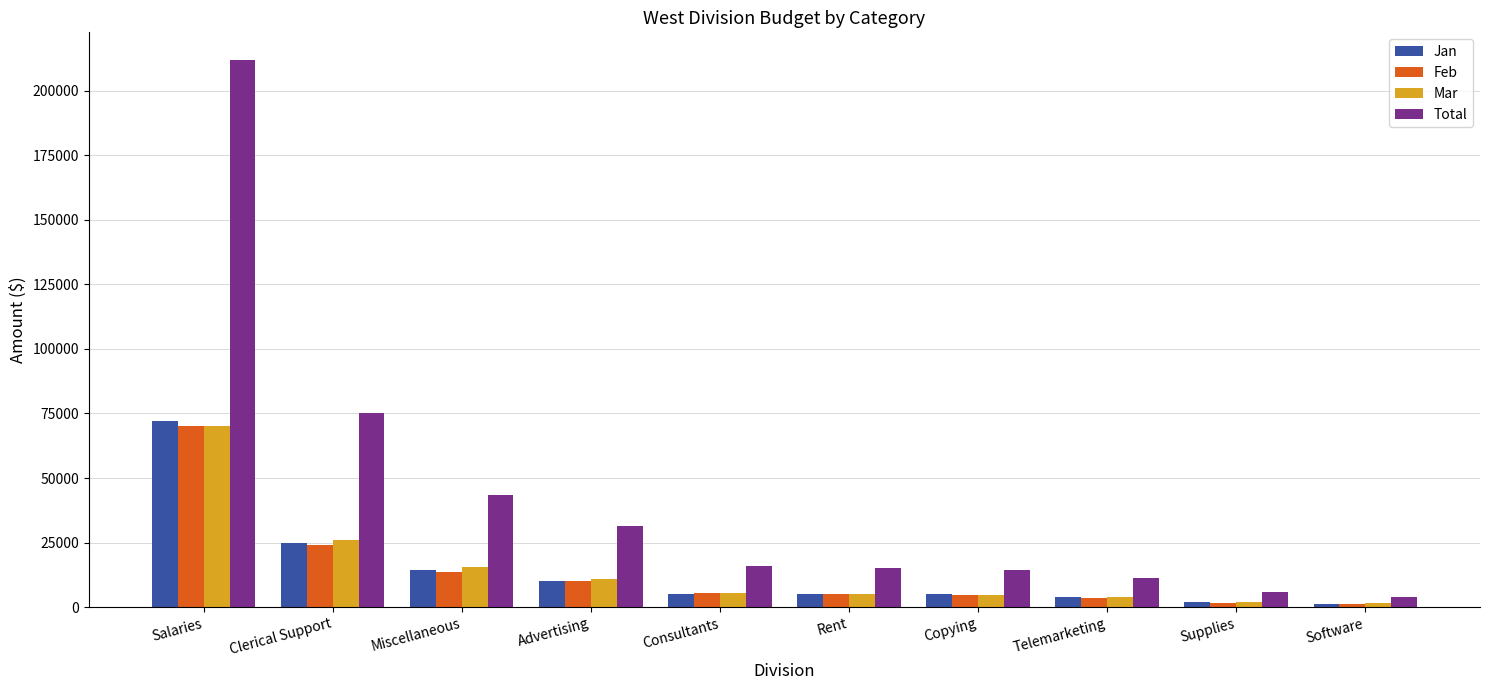

How many distinct data groups are displayed?

4